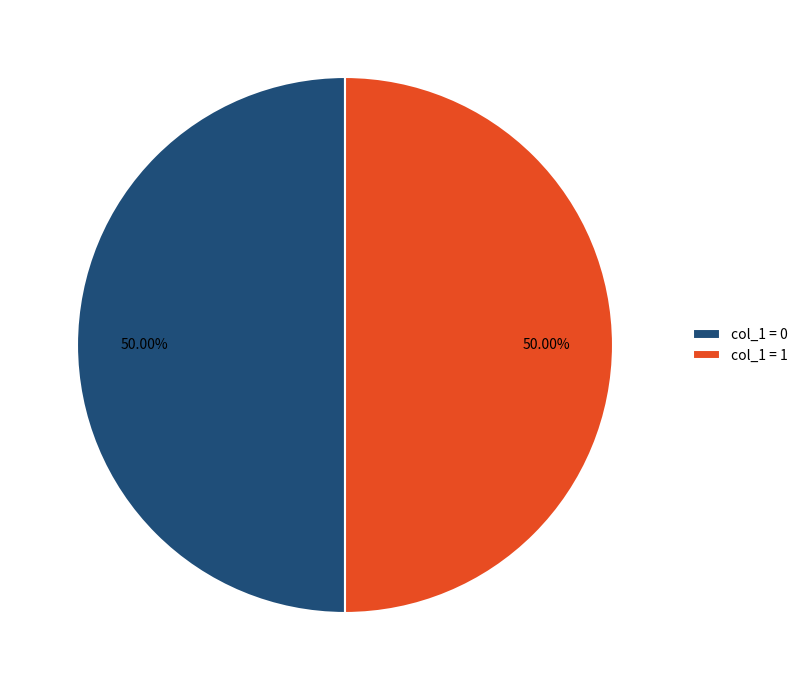

Combined, do col_1 = 1 and col_1 = 0 account for over 50%?

Yes